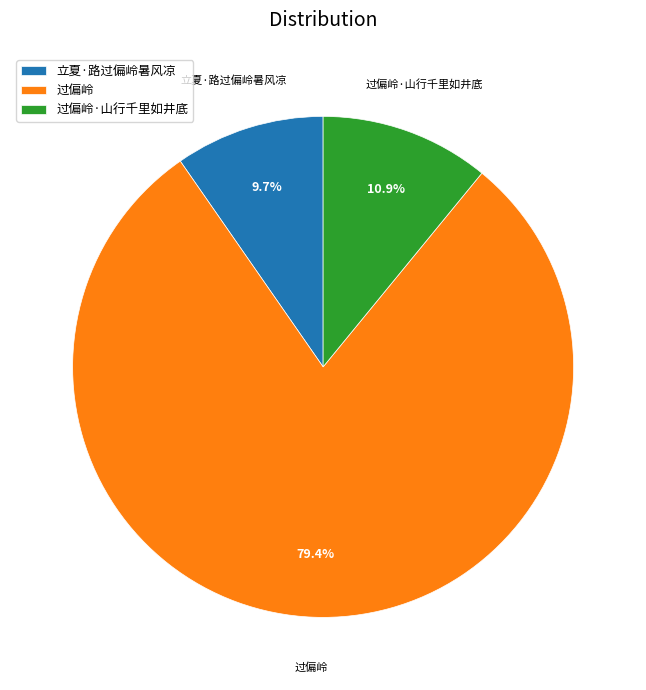

Does 过偏岭 represent more than half of the total?

Yes